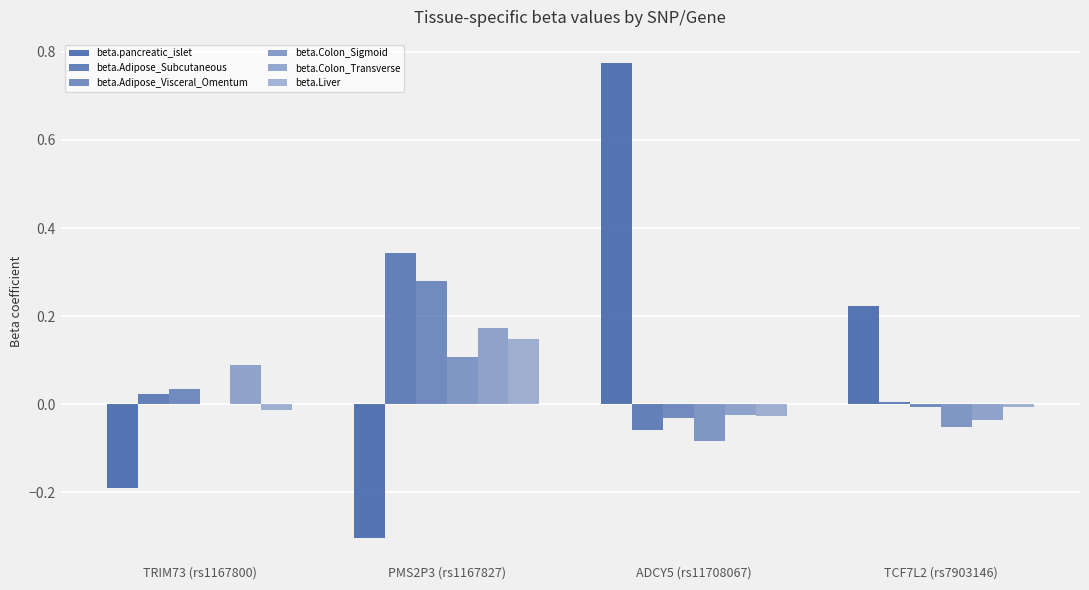

Count the number of data series in this chart.

6